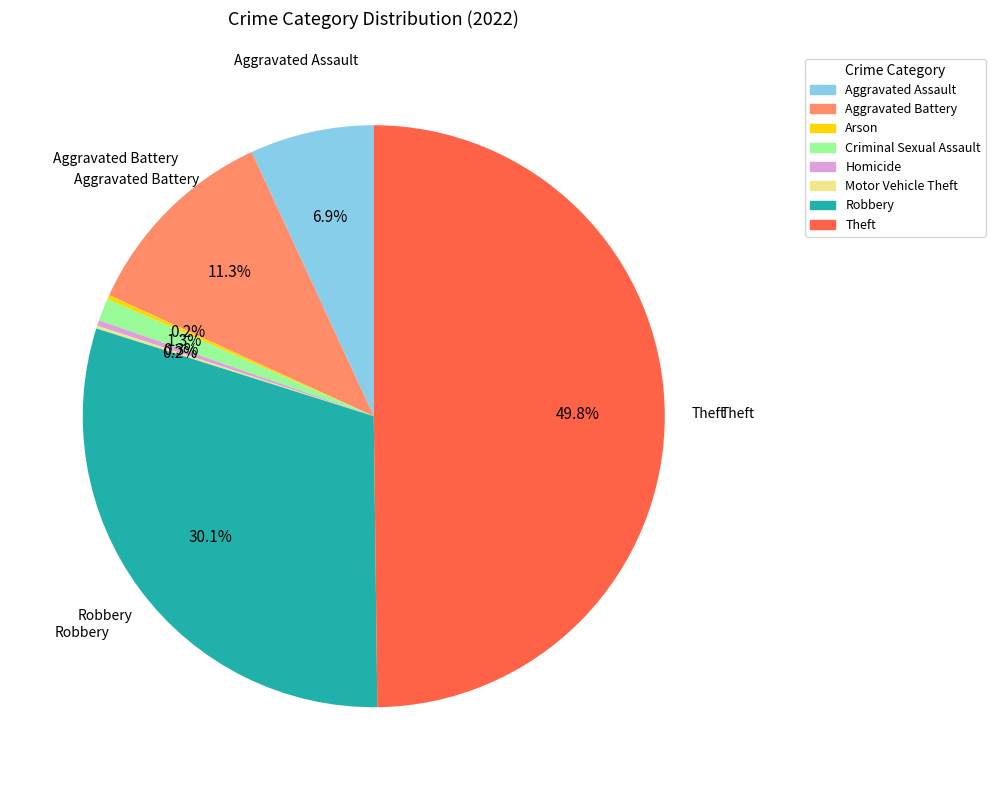

What is the largest slice in the pie chart?

Theft